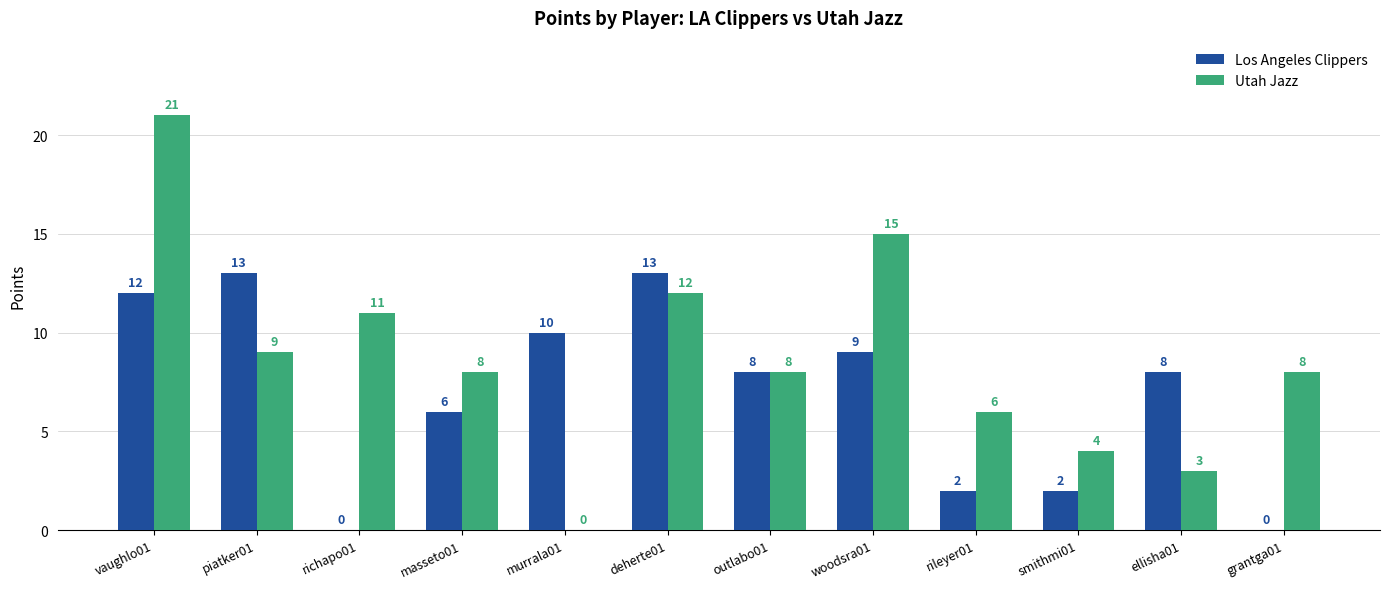

What is the total value across all series at smithmi01?

6